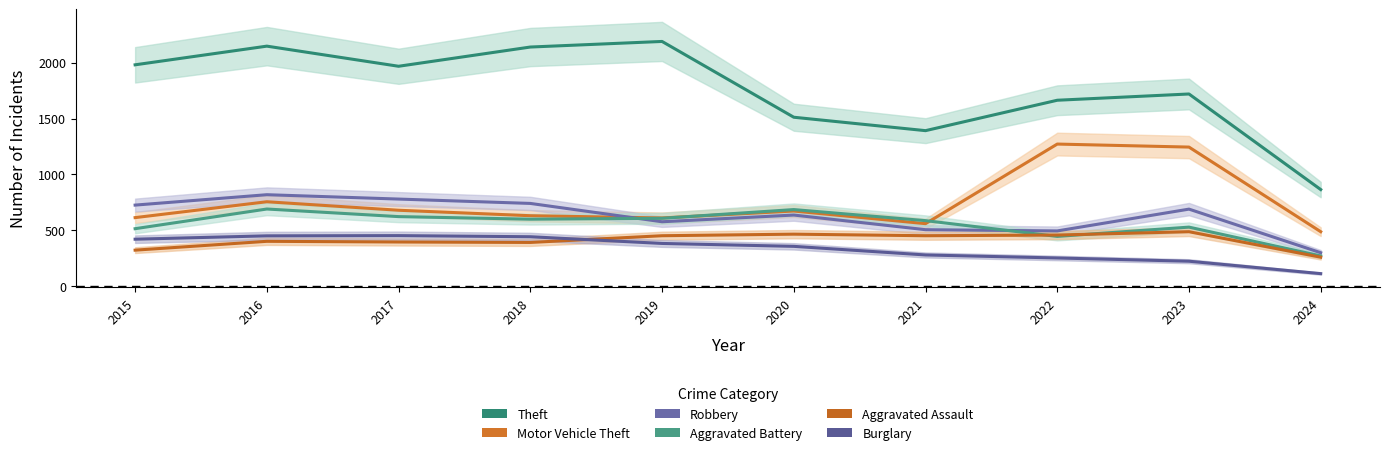

What is the total value across all series at 2021?

3777